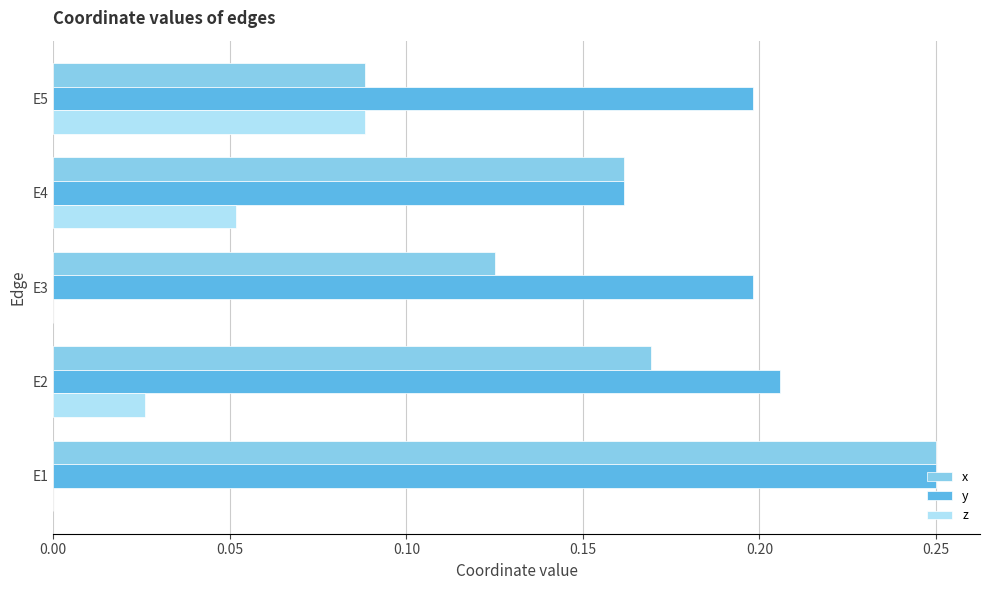

At which label does x reach its peak?

E1